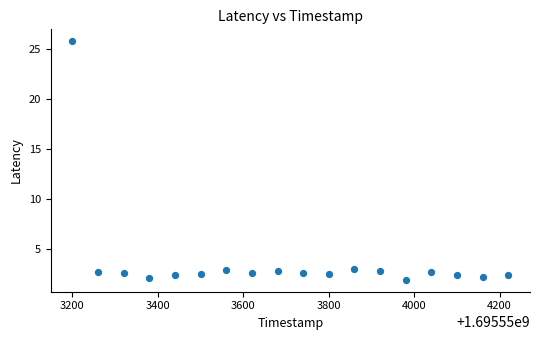

What is the range of X values (max minus min)?

1020.0